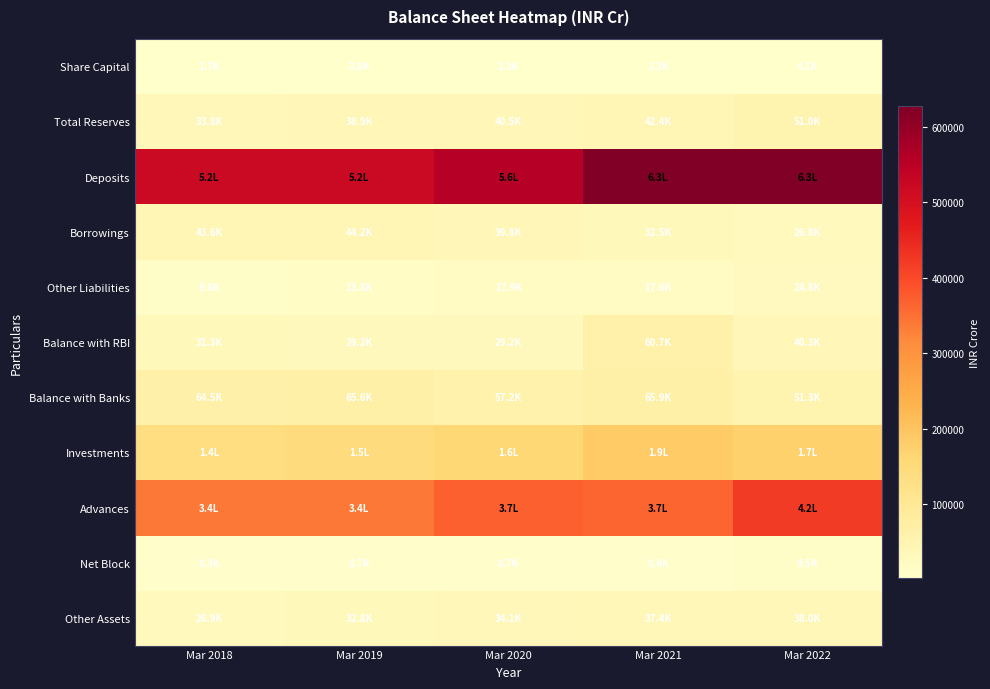

Which series has the largest total across all categories?

Deposits